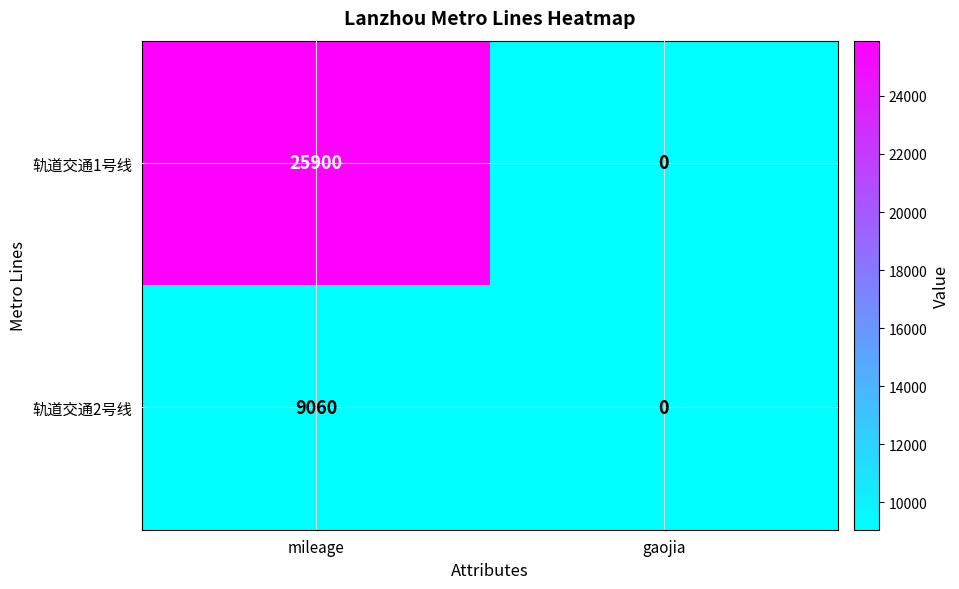

True or false: 轨道交通2号线 has a value of 0 at gaojia.

True